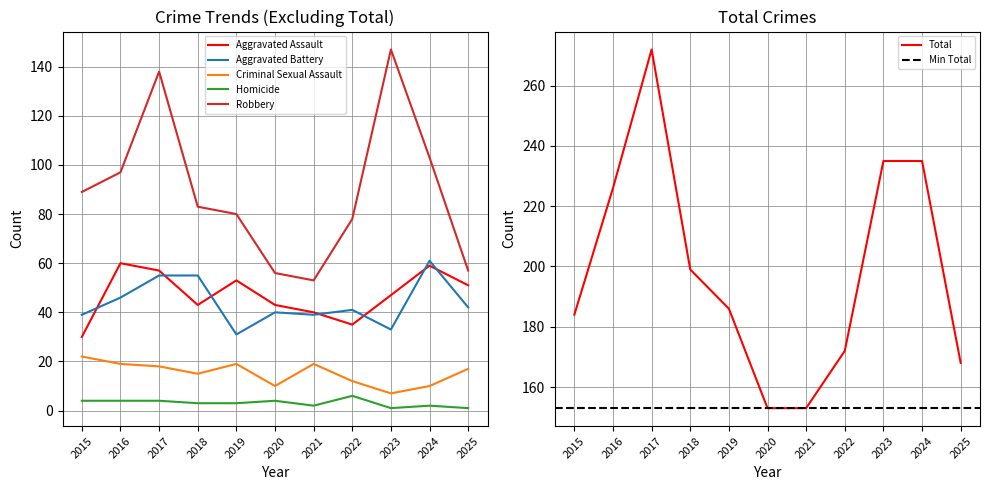

Where is the first local maximum for Homicide?

2020